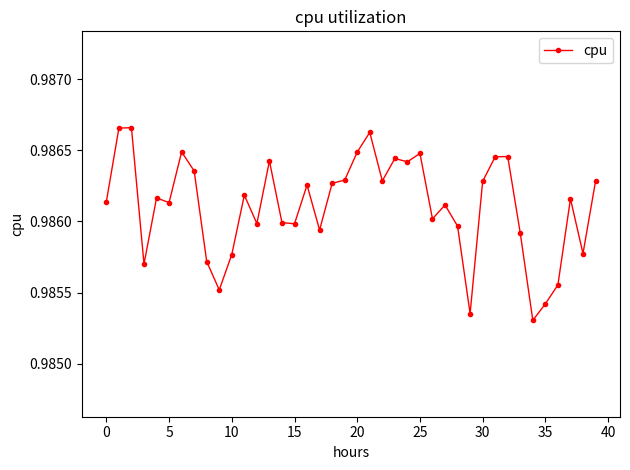

True or false: the data has more than 2 interior local peaks.

True